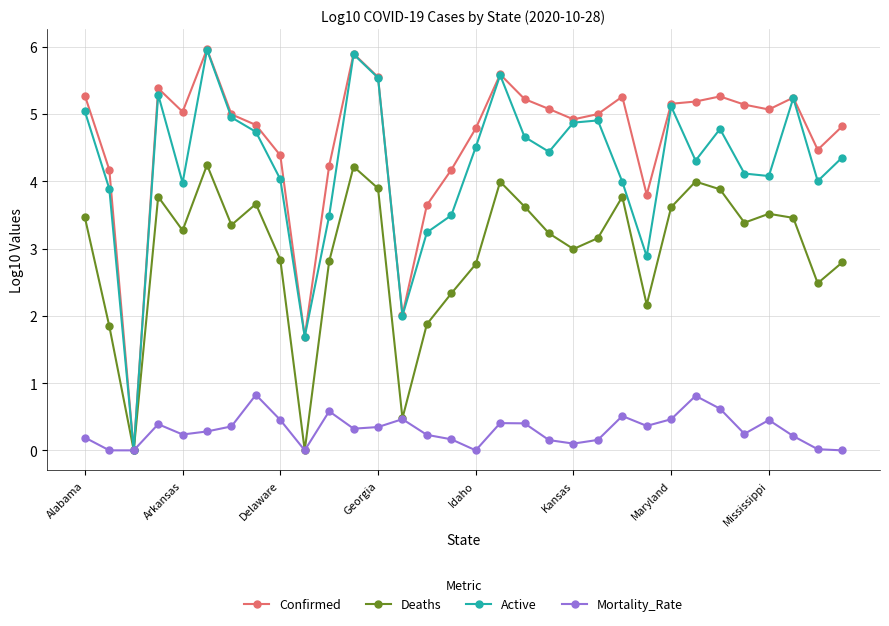

Which series has the largest total across all categories?

Confirmed